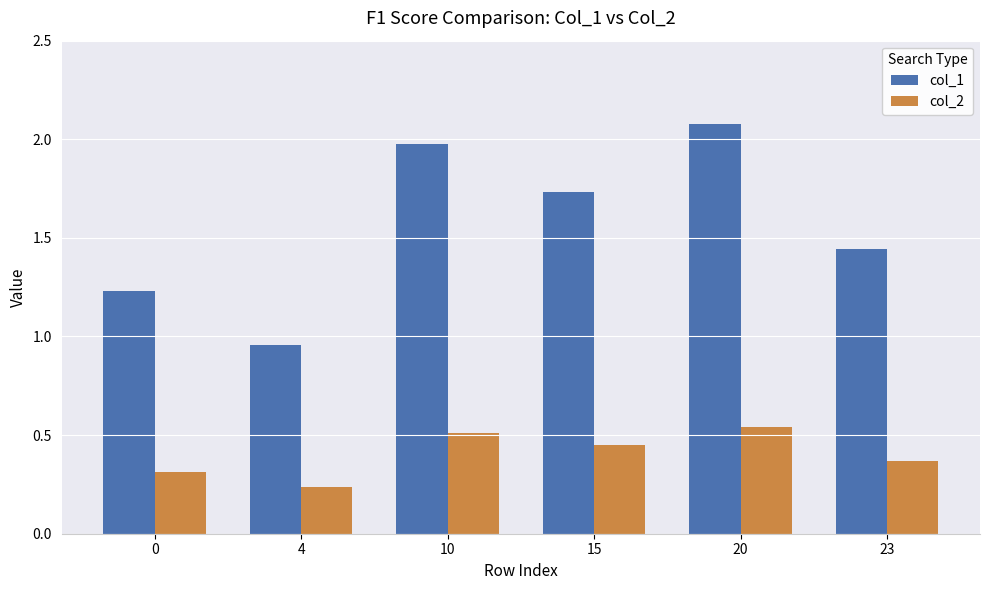

Between 0 and 20, which series saw the biggest shift?

col_1